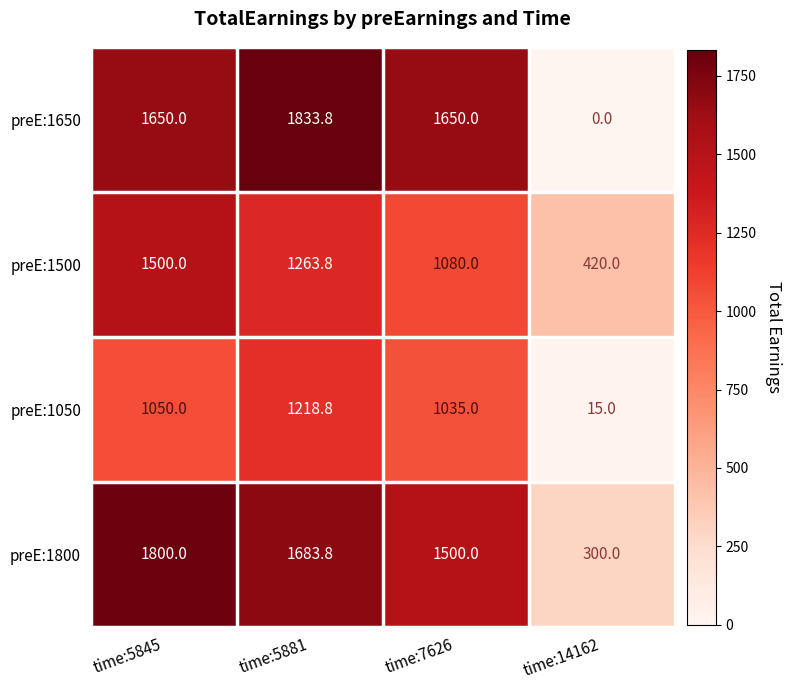

At which label does preE:1800 first exceed 1683?

time:5845